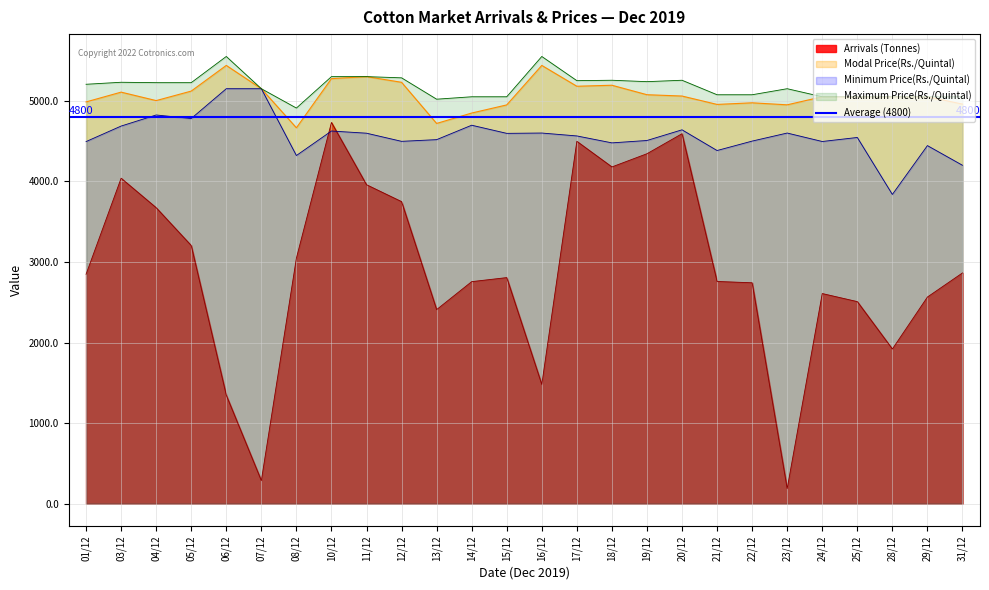

Rank the series at 14/12 from lowest to highest value.

Arrivals (Tonnes), Minimum Price(Rs./Quintal), Modal Price(Rs./Quintal), Maximum Price(Rs./Quintal)